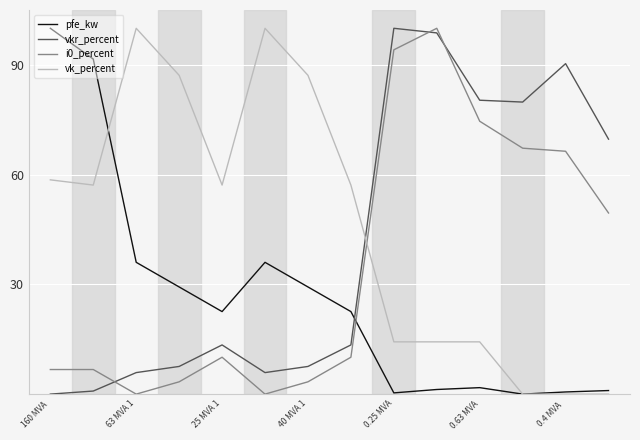

What is the maximum value shown in the chart?

100.0